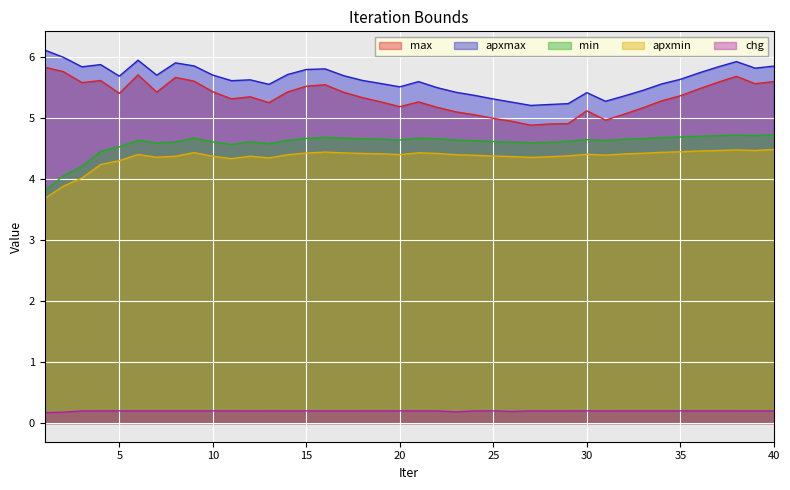

Is the value of max at 21 greater than the value of apxmax at 3?

No